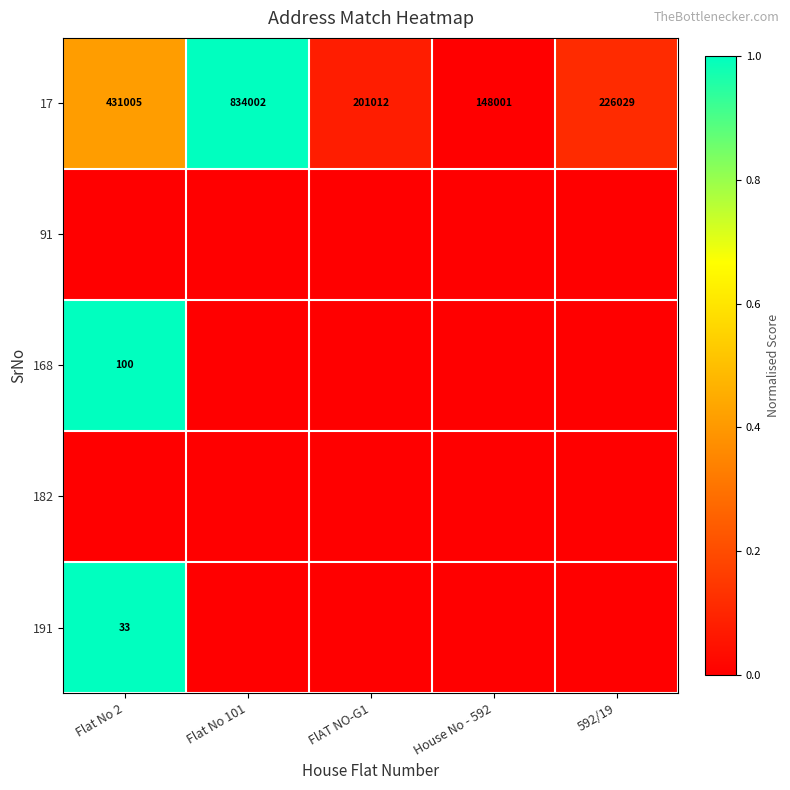

At which label does 17 first exceed 226029?

Flat No 2